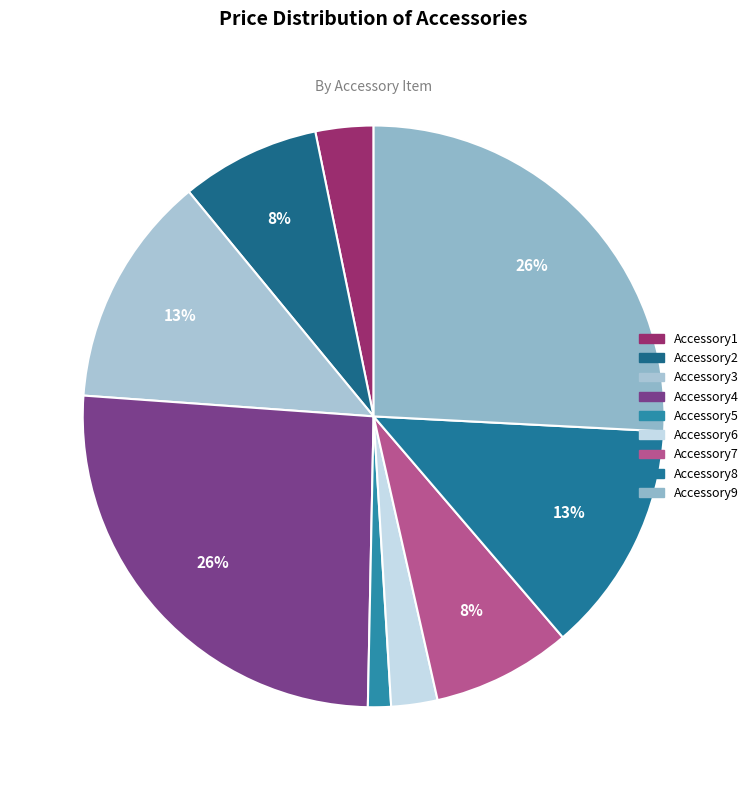

Is there any slice that represents more than half of the pie?

No